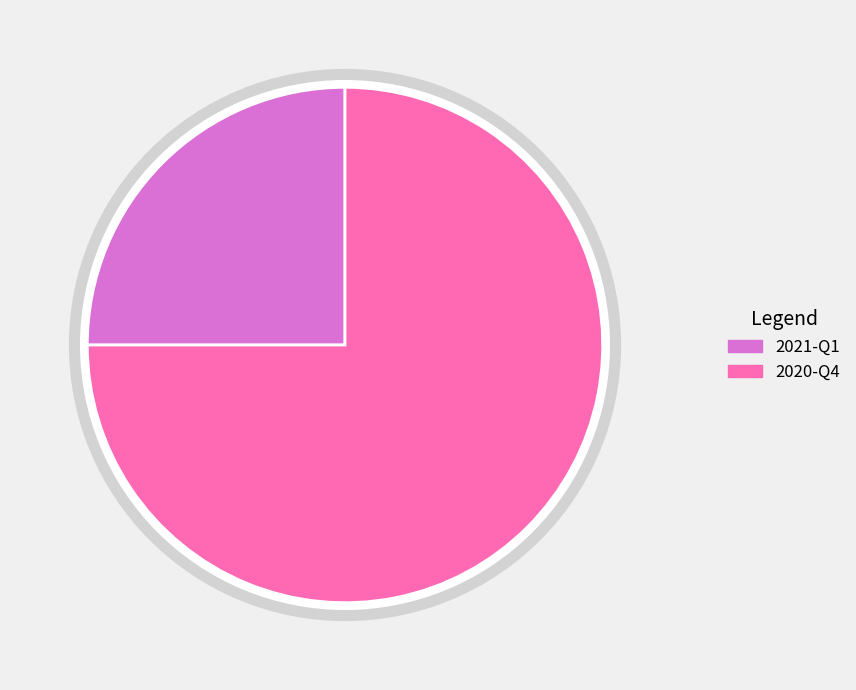

Is it true that 2020-Q4 is 84% of the pie?

False